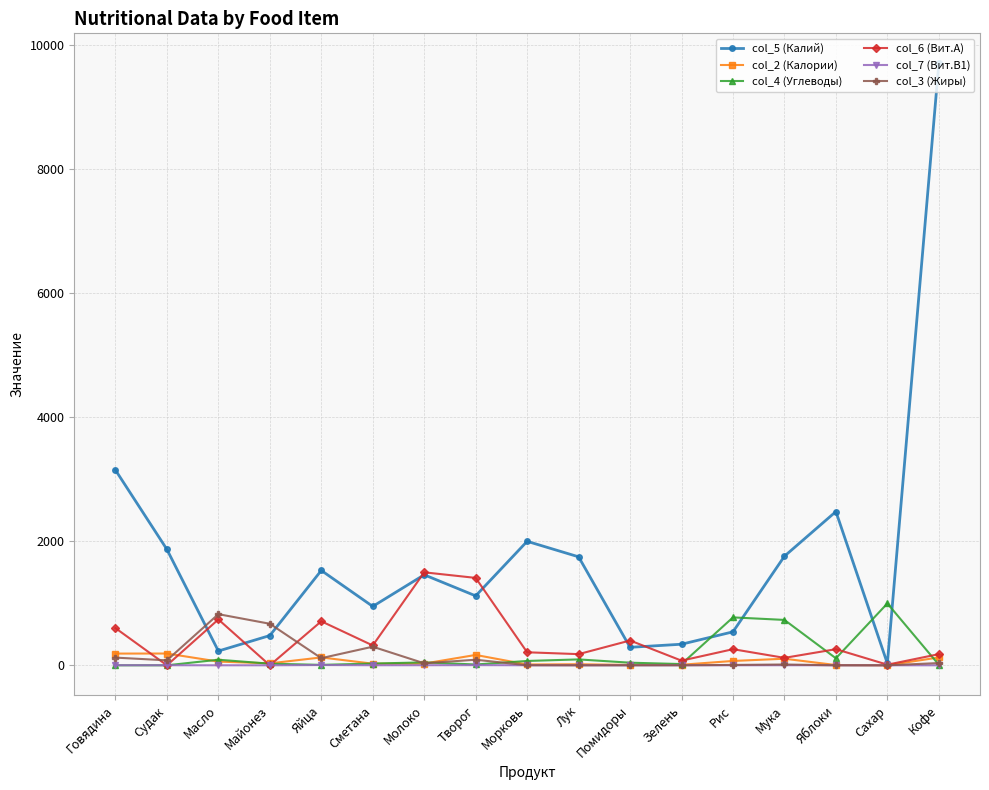

Where is col_3 (Жиры) nearest to the value 412?

Сметана